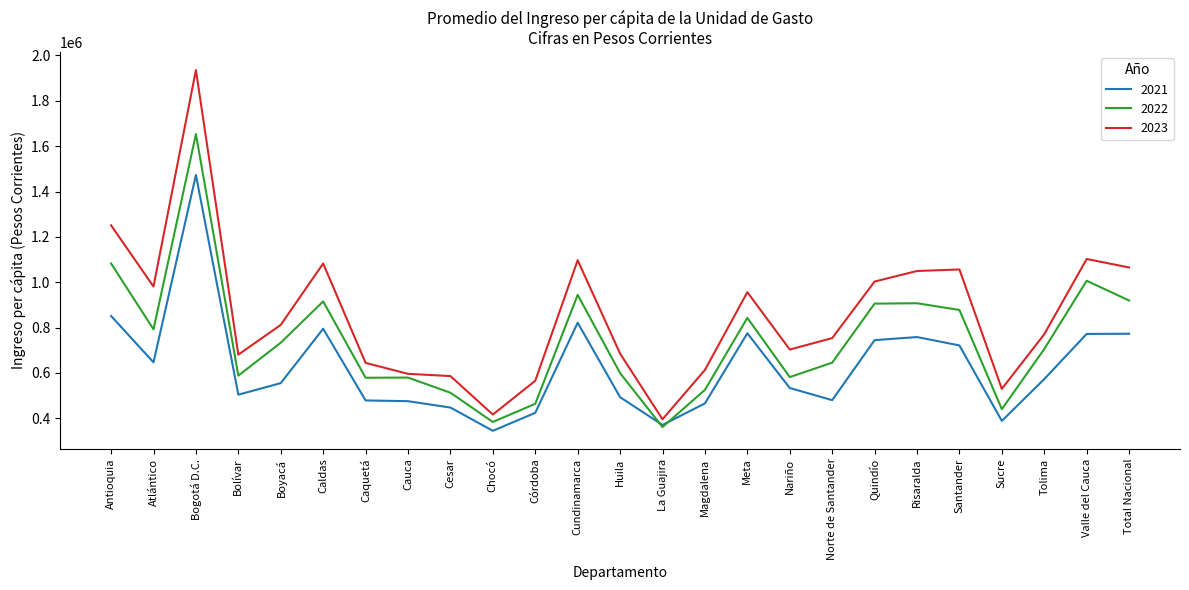

List the series in order of their peak value, highest first.

2023, 2022, 2021